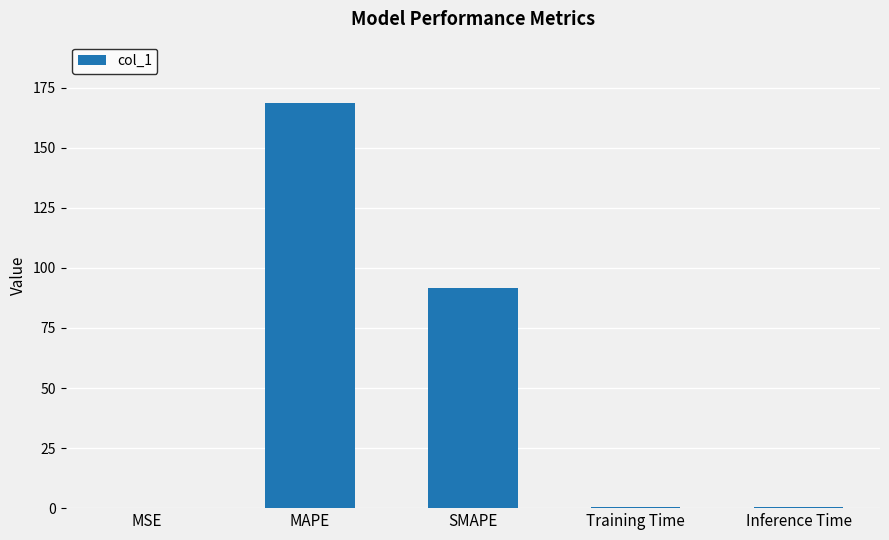

True or false: the data shows 0.0 at MSE.

True